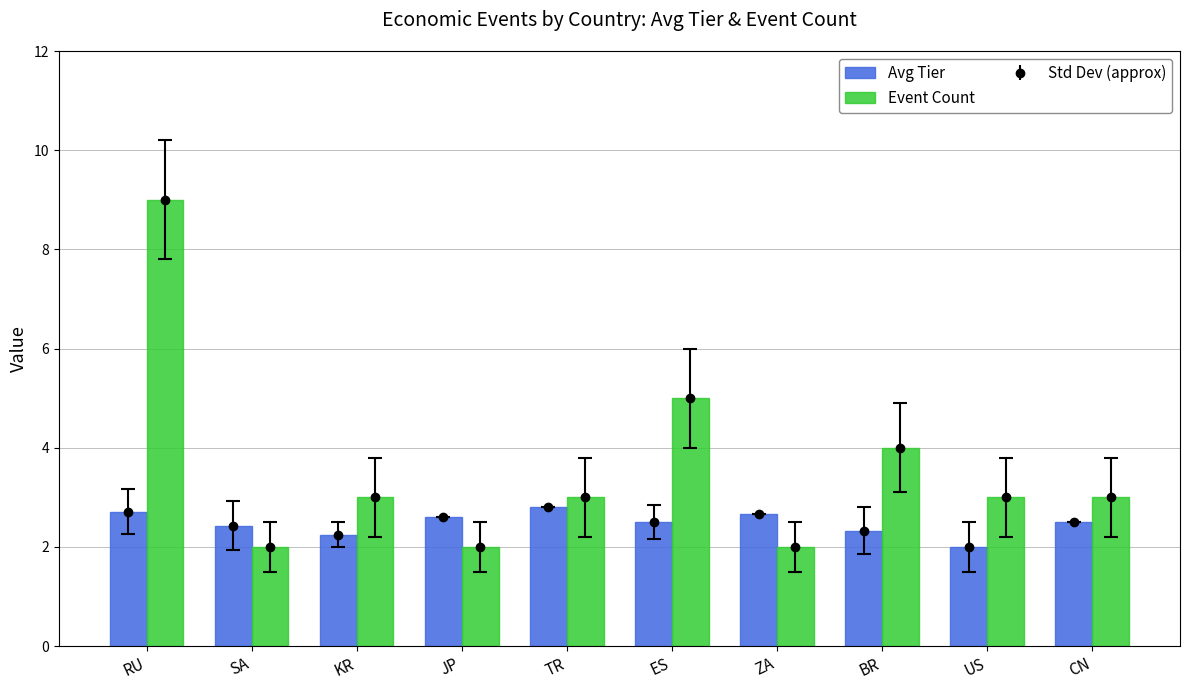

Between JP and TR, which series saw the biggest shift?

Event Count